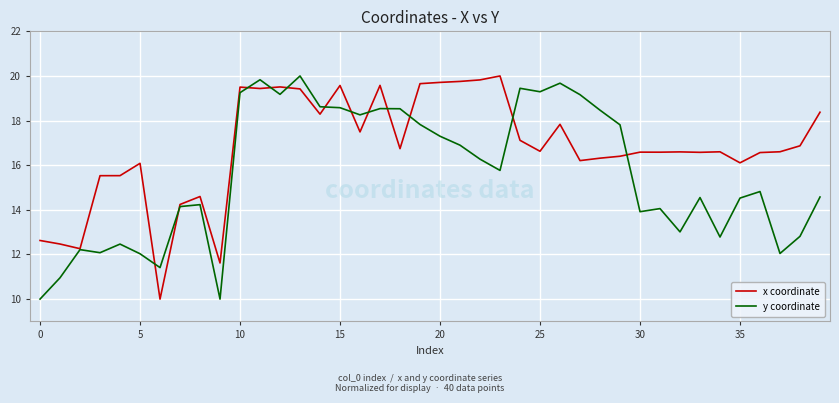

List the series in order of their overall mean, highest first.

x coordinate, y coordinate